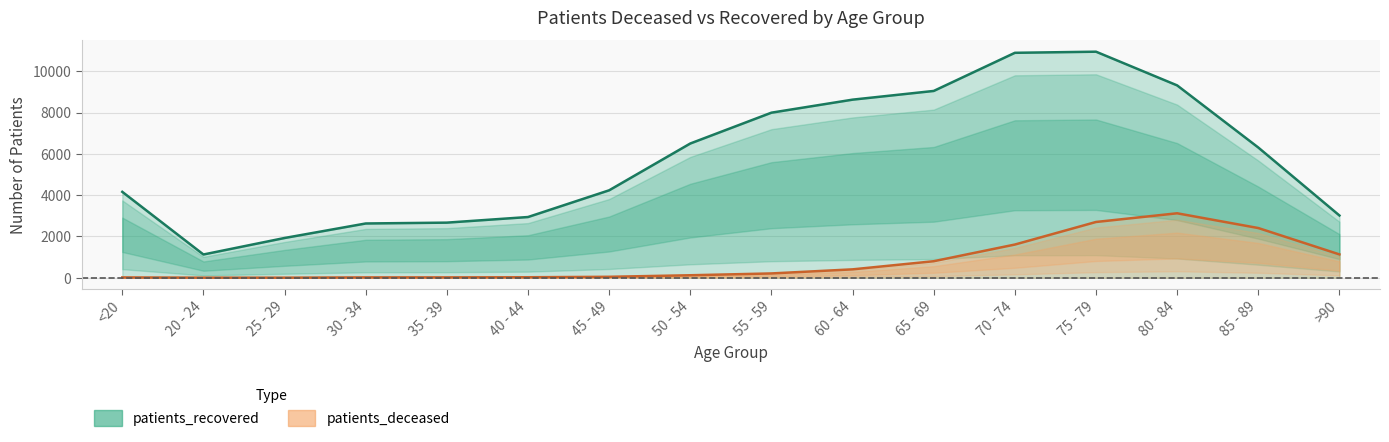

Reading left to right, transcribe all the data shown in this chart.

patients_deceased: <20=15	20 - 24=3	25 - 29=3	30 - 34=16	35 - 39=17	40 - 44=23	45 - 49=45	50 - 54=120	55 - 59=208	60 - 64=406	65 - 69=800	70 - 74=1608	75 - 79=2702	80 - 84=3123	85 - 89=2408	>90=1130
patients_recovered: <20=4162	20 - 24=1126	25 - 29=1926	30 - 34=2629	35 - 39=2670	40 - 44=2942	45 - 49=4237	50 - 54=6505	55 - 59=7999	60 - 64=8630	65 - 69=9052	70 - 74=10900	75 - 79=10954	80 - 84=9321	85 - 89=6310	>90=3016